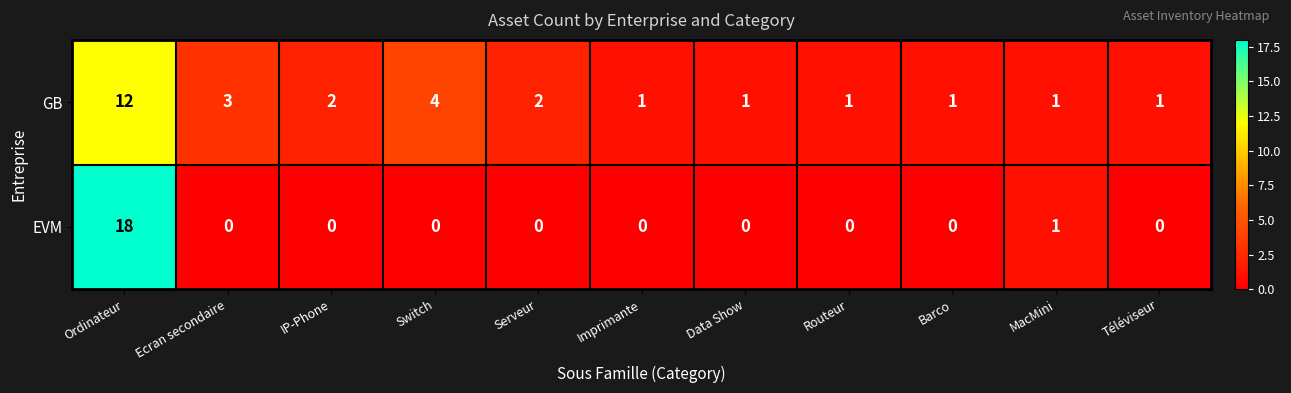

What is the sum of all GB values?

29